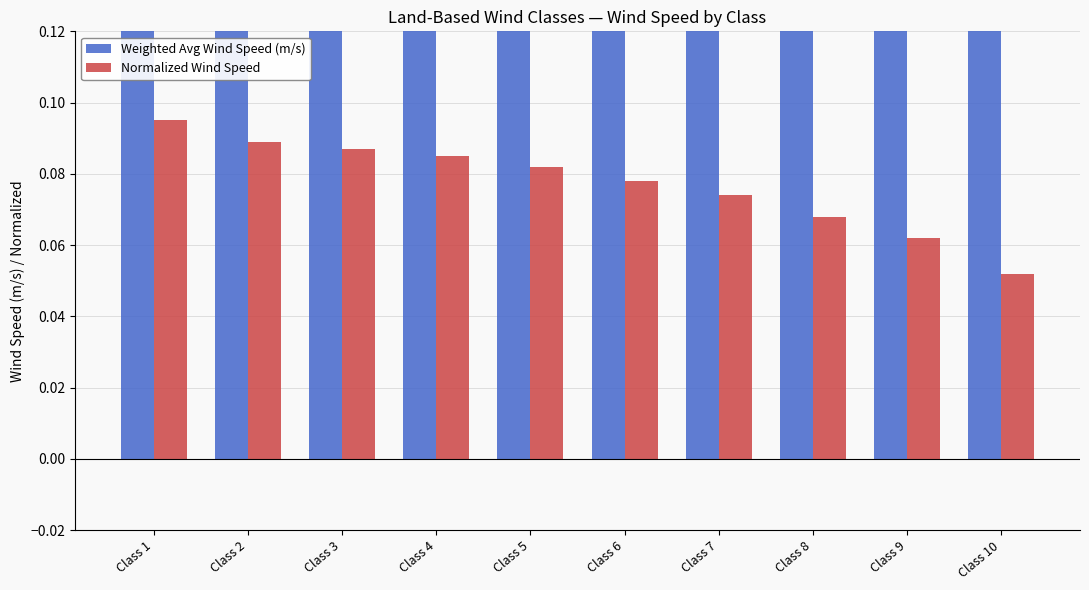

What is the total value across all series at Class 2?

9.0